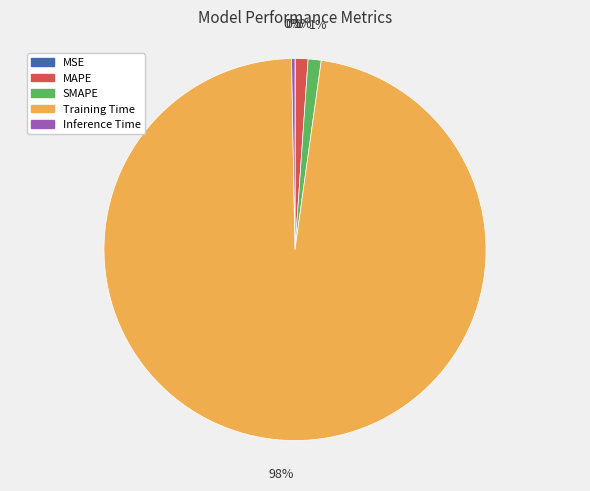

What is the largest slice in the pie chart?

Training Time